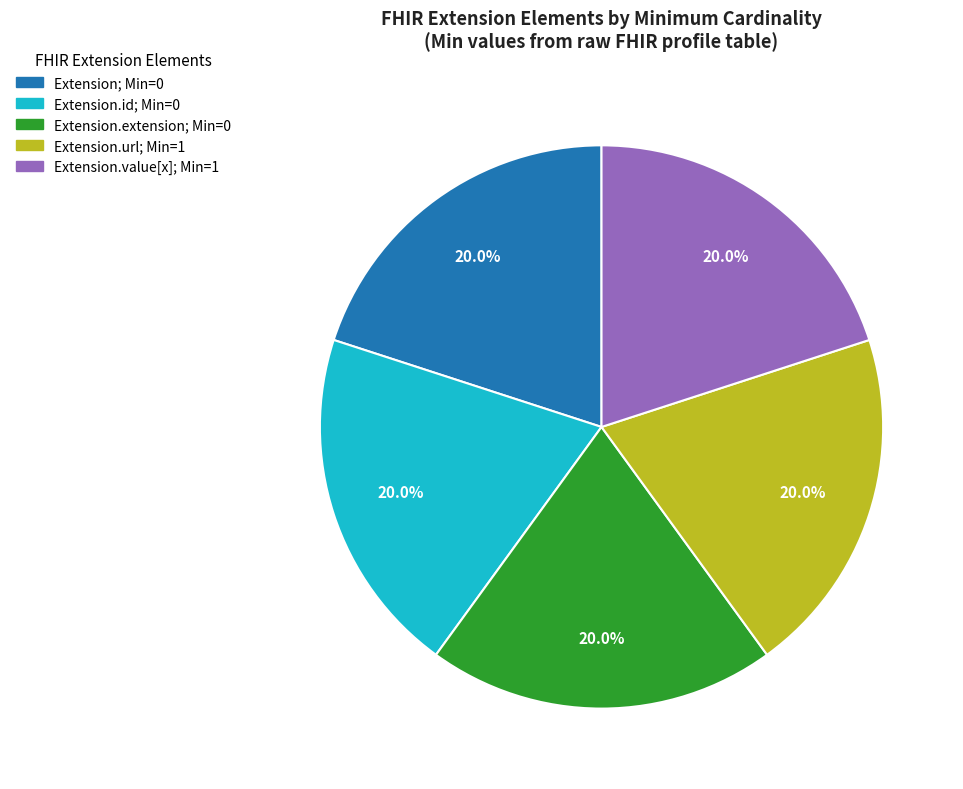

Does Extension.id; Min=0 account for over 50% of the chart?

No